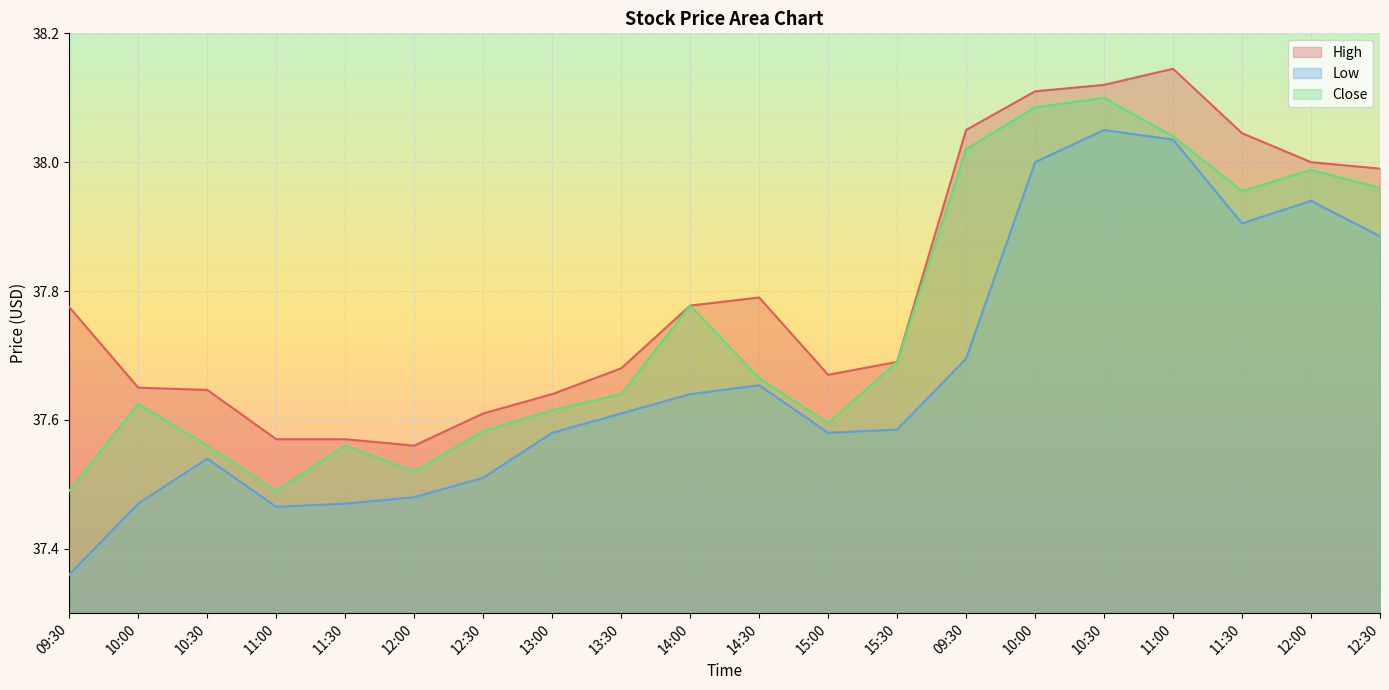

At which label is Close closest to 37?

09:30